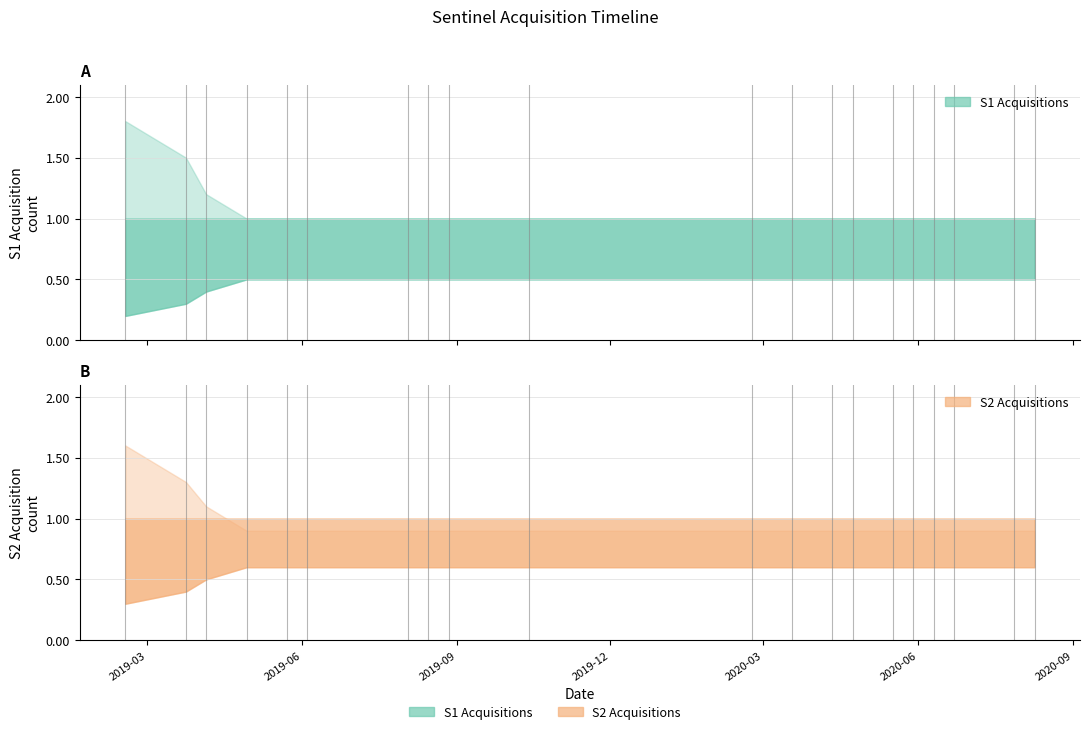

What is the label of the 13th point from the right?

2019-08-15